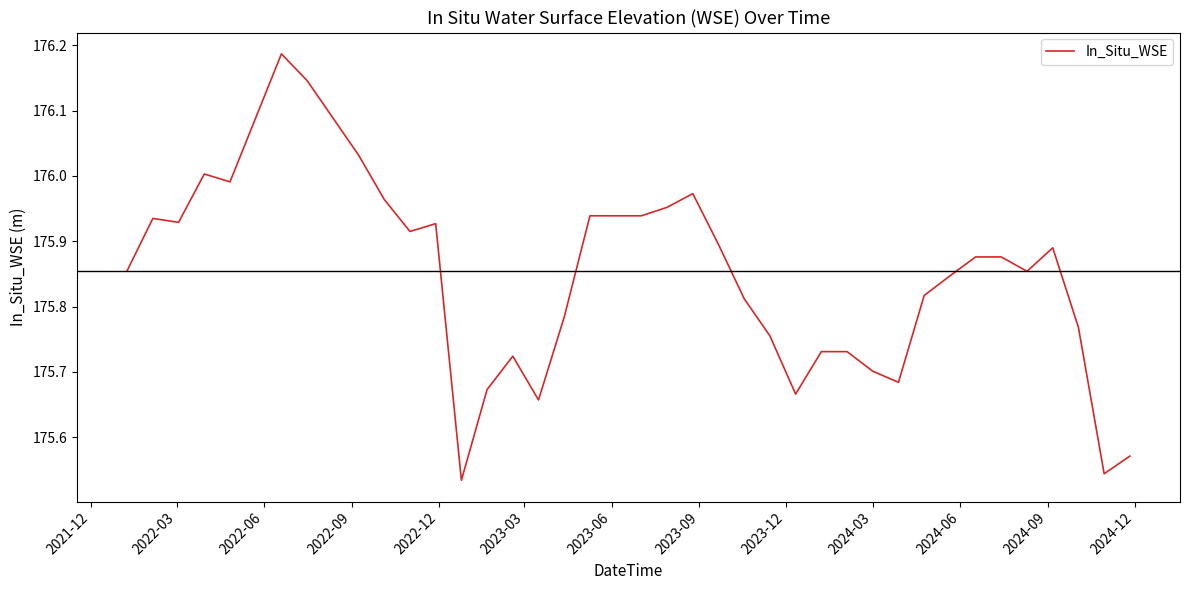

What is the difference between the maximum and minimum values?

0.7